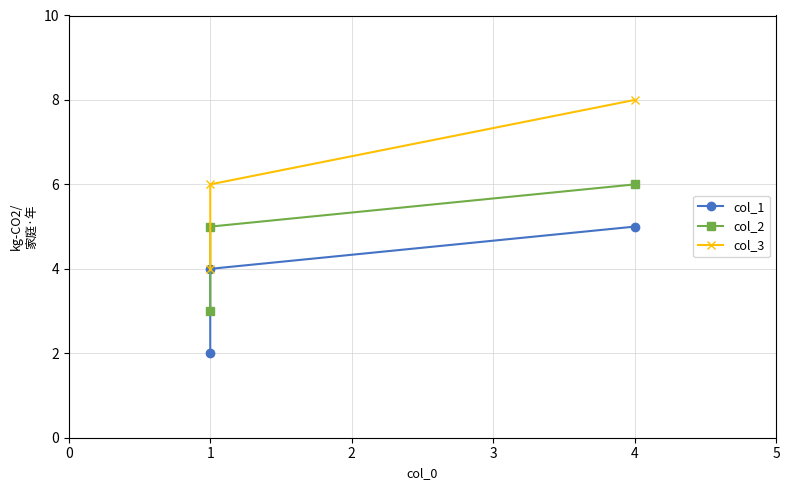

True or false: col_1 has a value of 7 at 2.

False